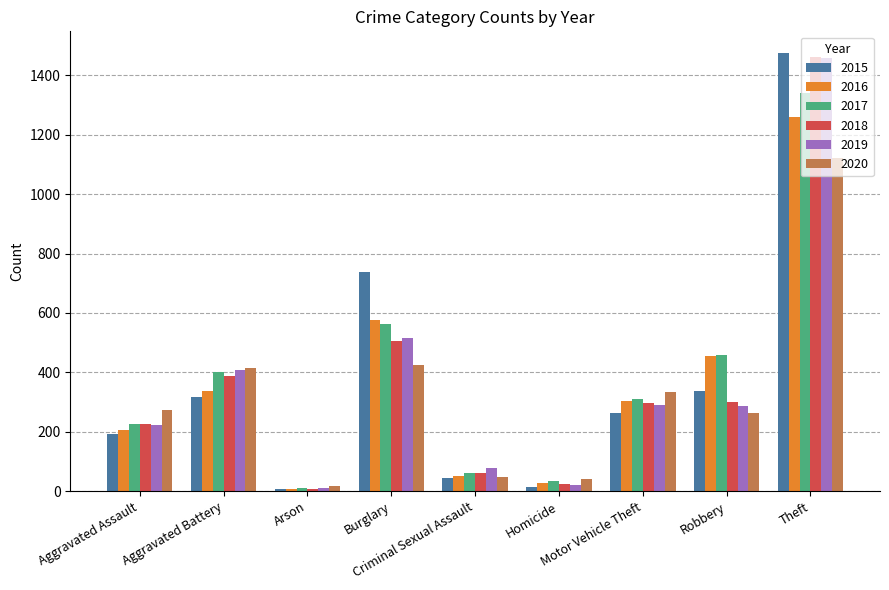

How many categories are shown in the chart?

9